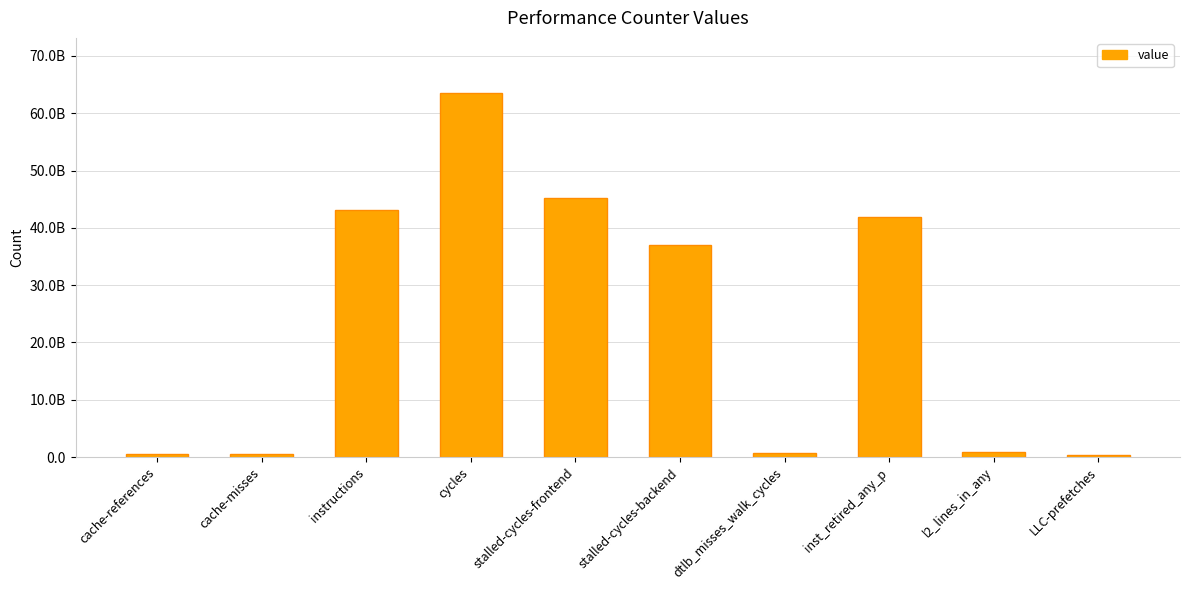

At which category does the chart reach its peak across all series?

cycles